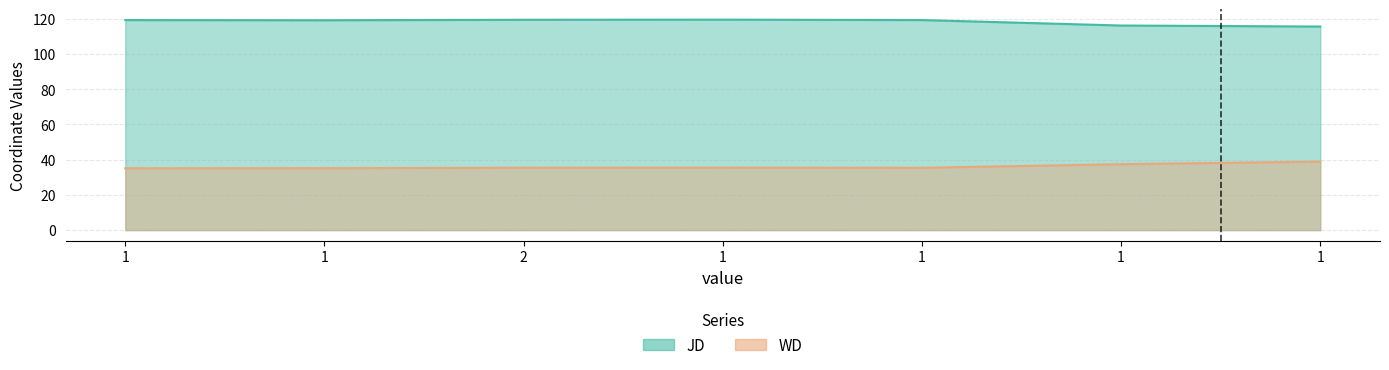

True or false: JD and WD cross at least once.

False